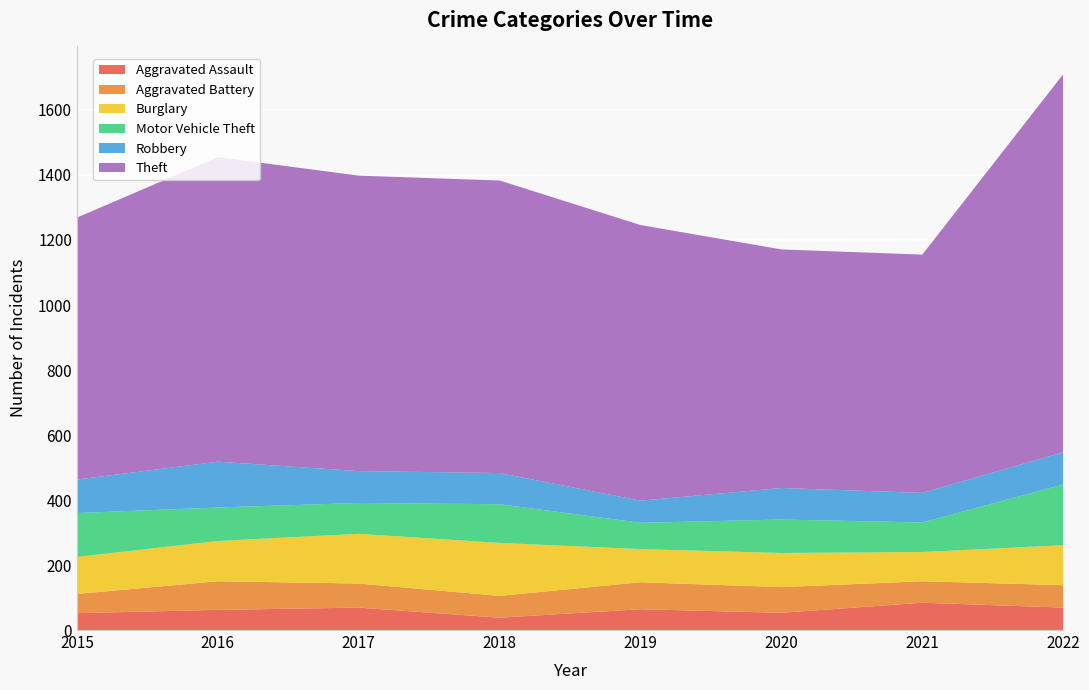

Reading left to right, what are all the values shown in this chart?

Aggravated Assault: 52	62	69	38	64	53	84	69
Aggravated Battery: 59	88	74	67	83	79	66	69
Burglary: 114	124	153	163	102	105	90	123
Motor Vehicle Theft: 135	103	95	119	81	103	91	187
Robbery: 103	141	98	96	68	97	91	99
Theft: 806	937	909	900	848	734	733	1163